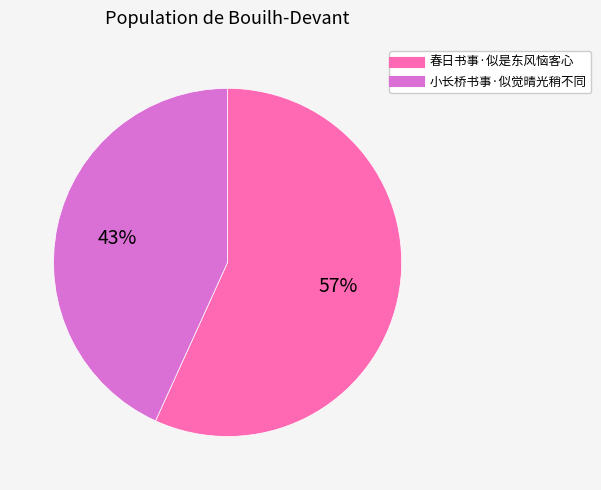

To the nearest percent, what is the difference between the largest and smallest slice percentages?

14%